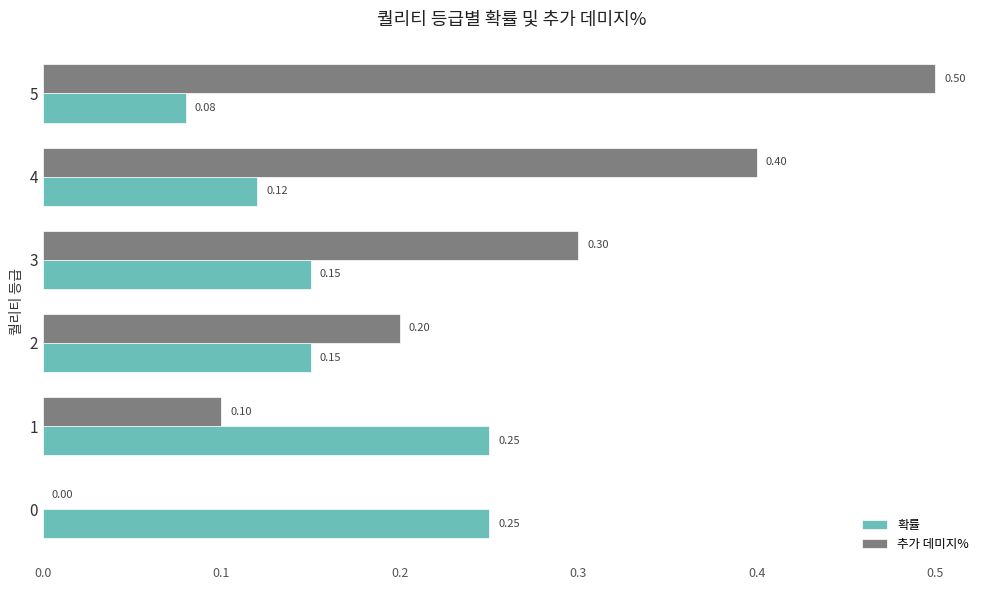

What is the sum of the 추가 데미지% values at 4 and 3?

0.7